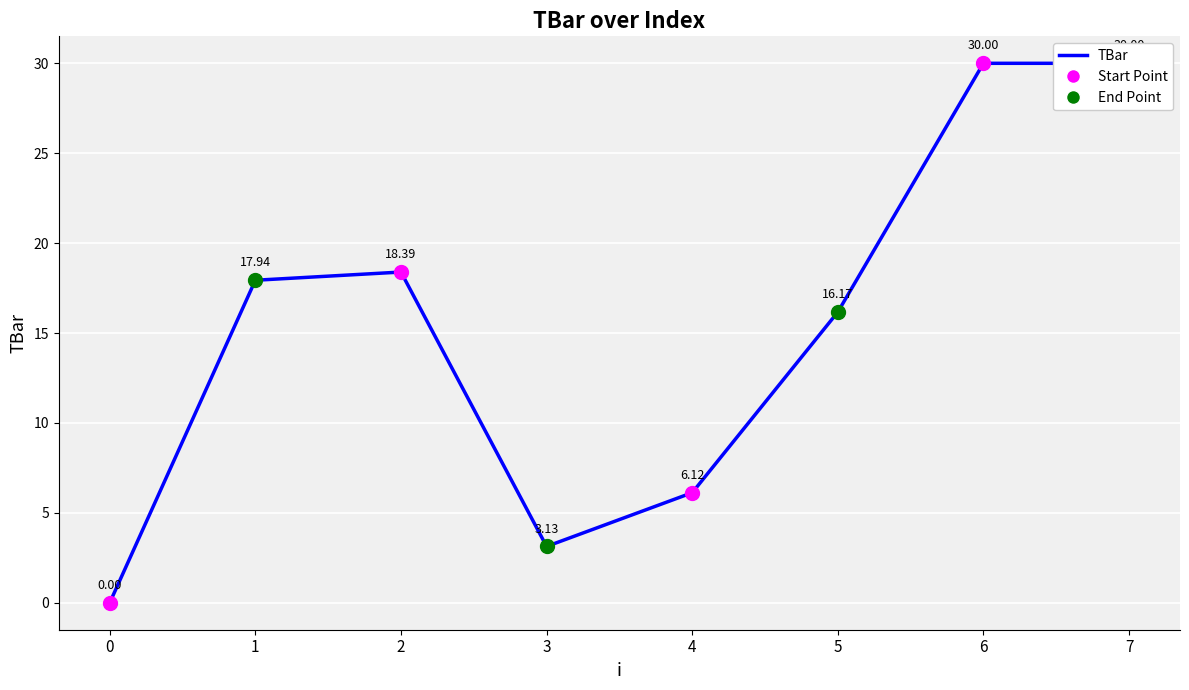

What is the change in value from 1 to 5?

-1.8